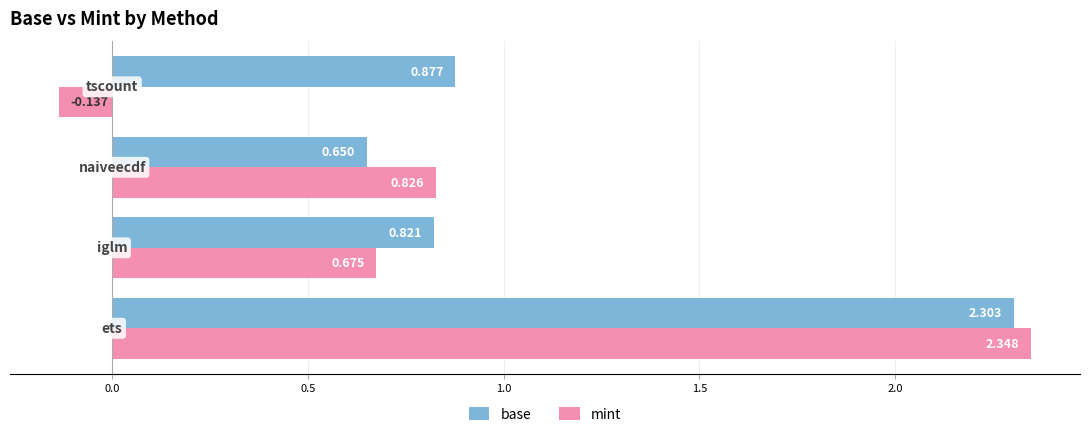

Which series has the widest spread of values?

mint